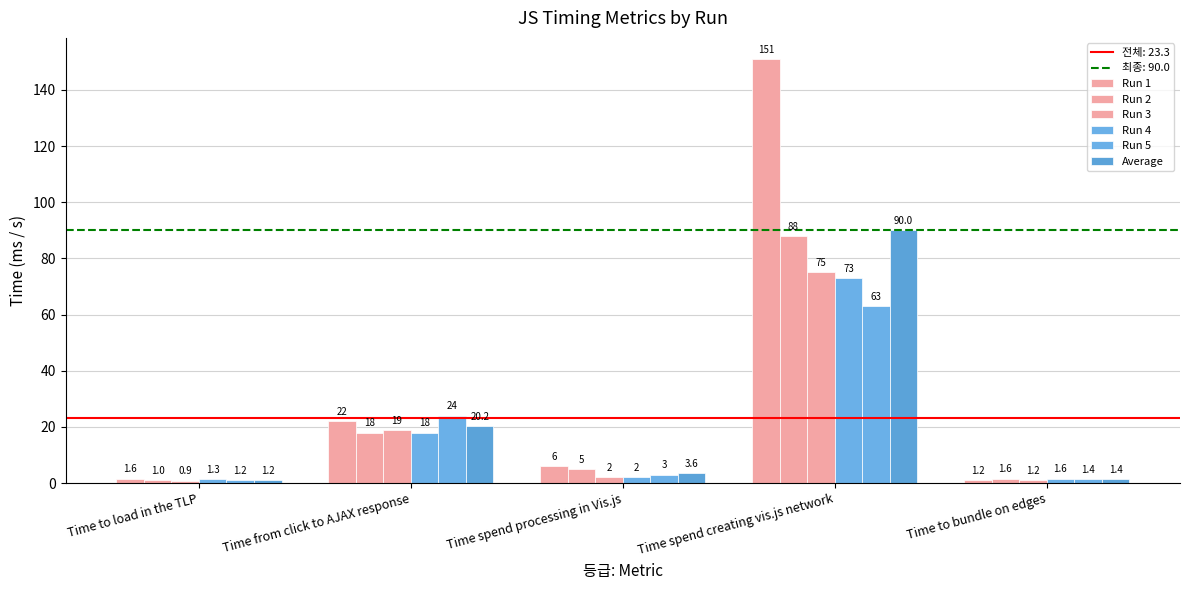

How many groups of bars are there?

5